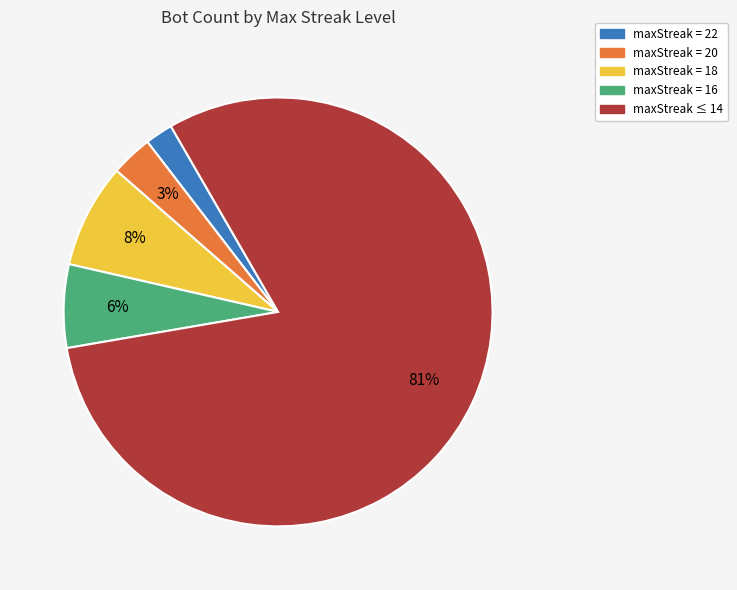

Count the number of slices in the pie.

5